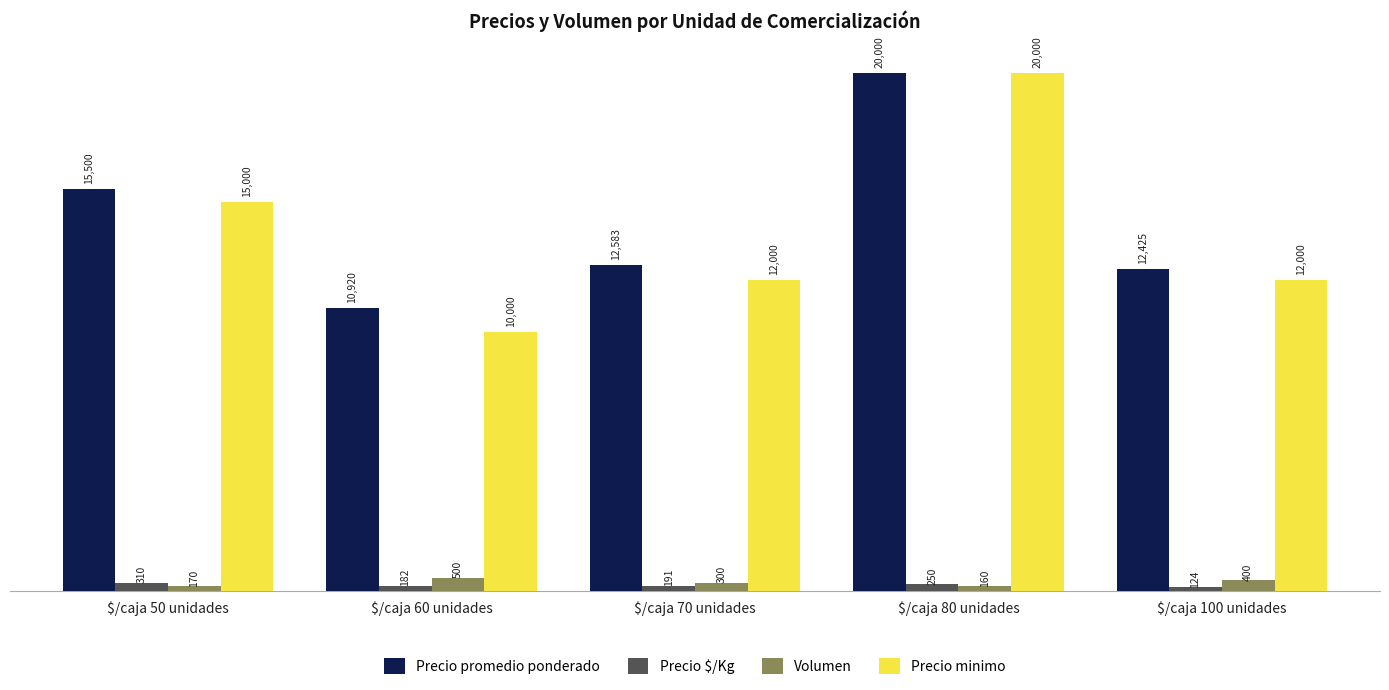

Which category has the lowest value across all series?

$/caja 100 unidades